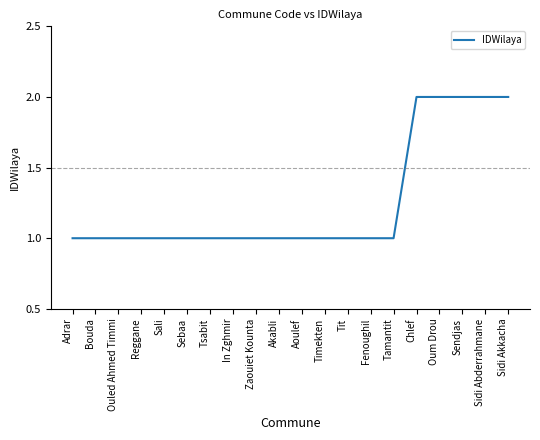

How many distinct data groups are displayed?

1